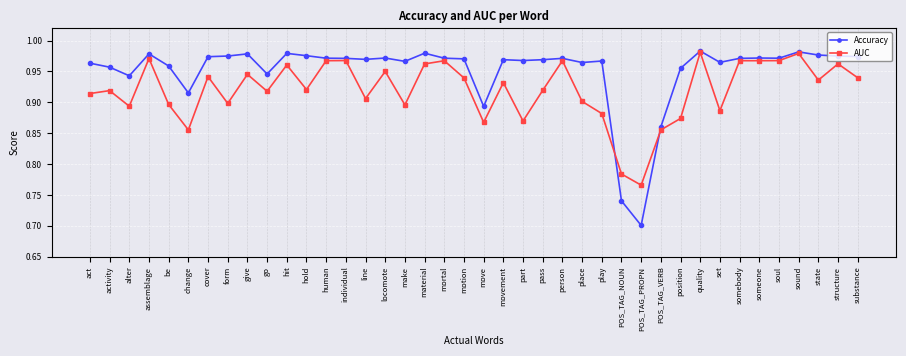

What is the difference between the maximum and second lowest values in the AUC series?

0.2